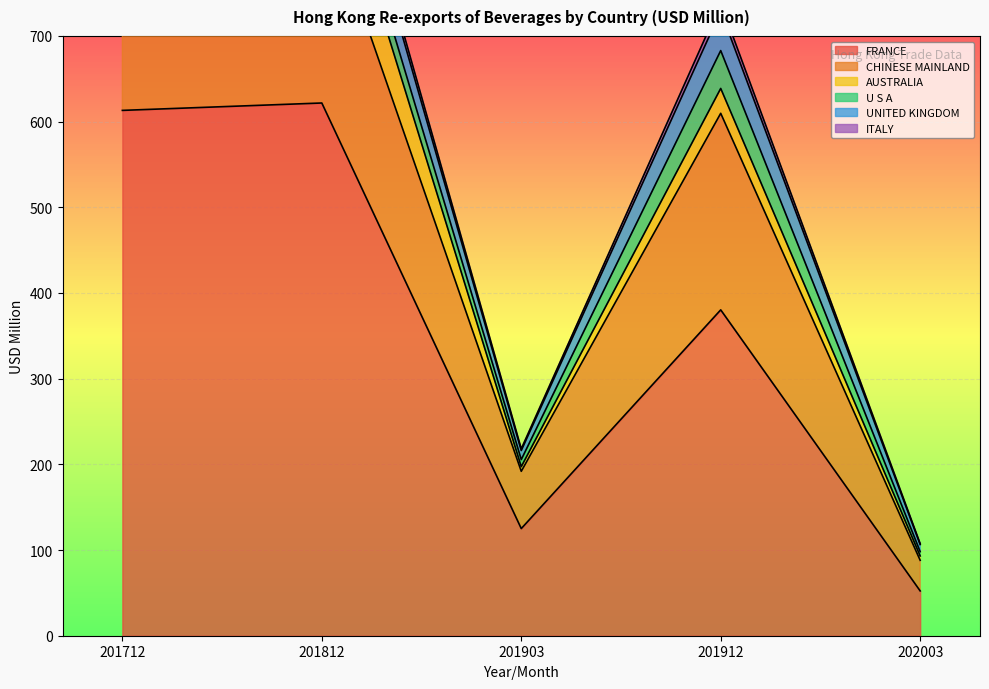

The value of ITALY at 201712 is 18.4. True or false?

True